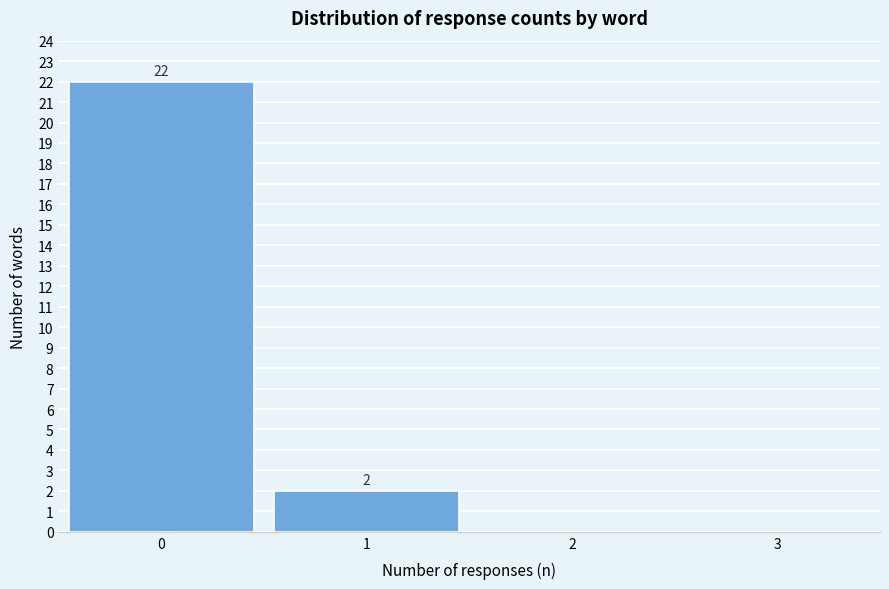

Reading left to right, what are all the values shown in this chart?

0=22	1=2	2=0	3=0